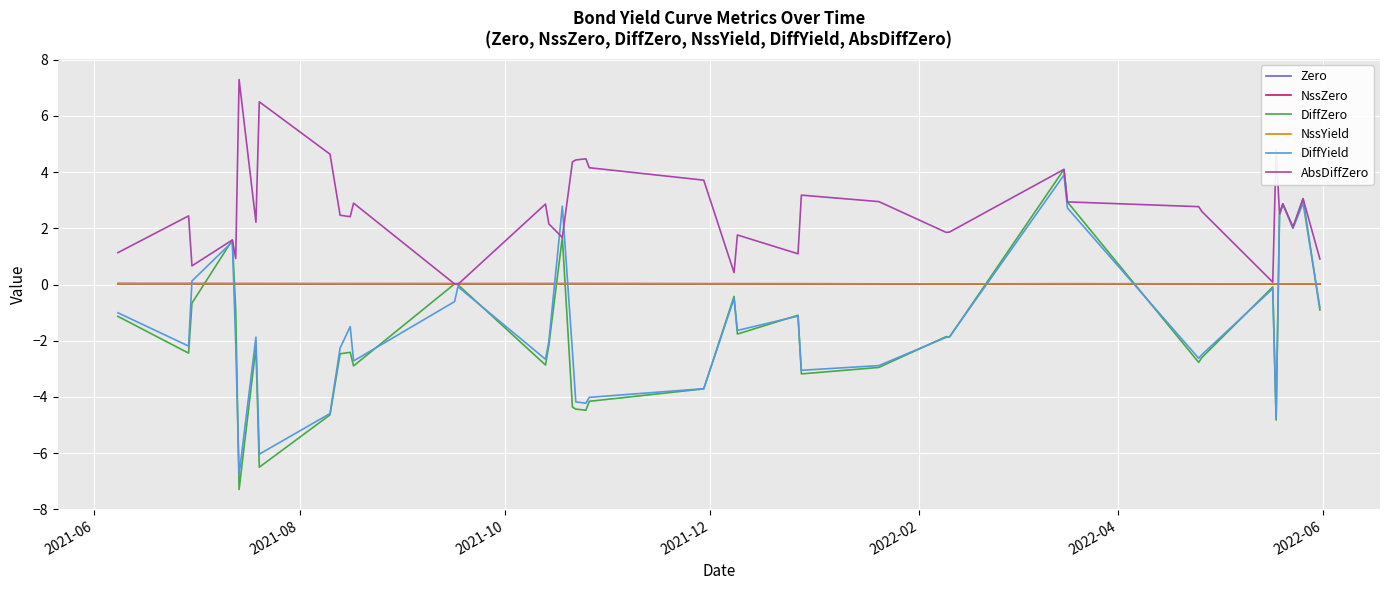

Which series has the widest spread of values?

DiffZero